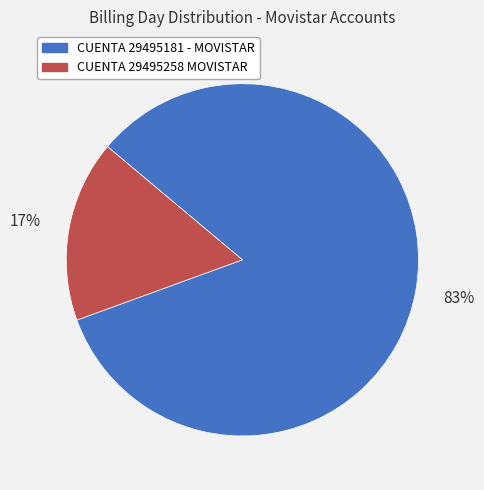

To the nearest percent, what is the combined percentage of CUENTA 29495258 MOVISTAR and CUENTA 29495181 - MOVISTAR?

100%